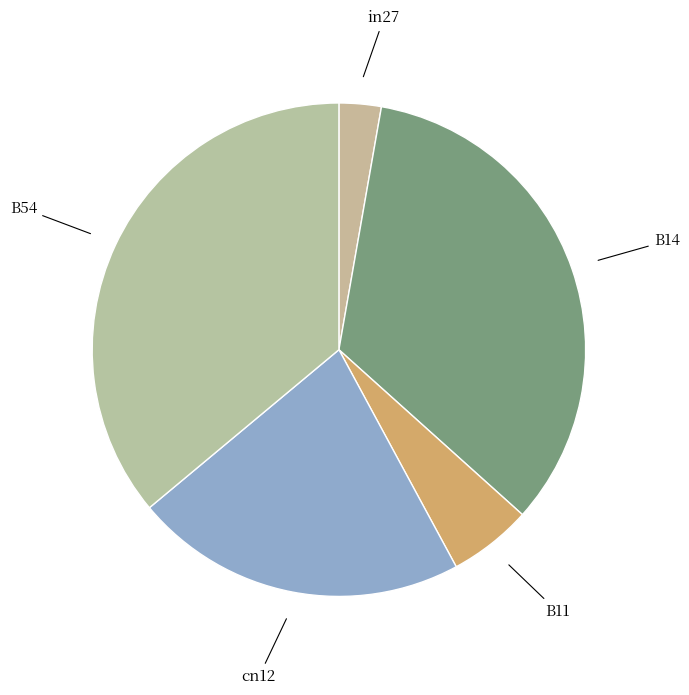

Is there a majority slice in this chart?

No